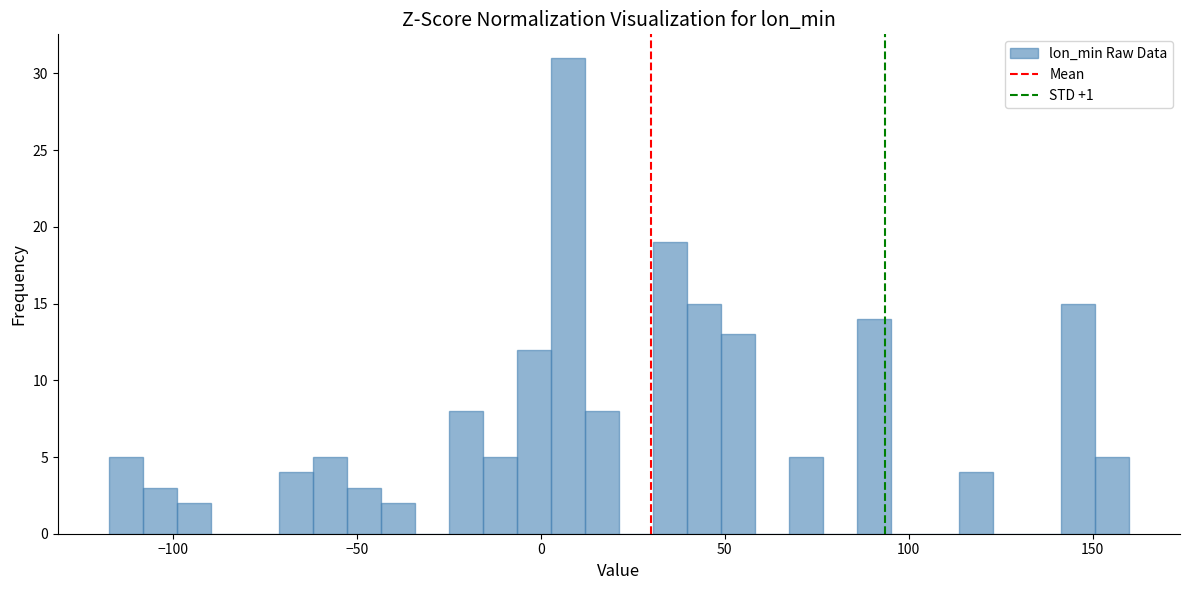

Read against the x-axis, roughly where is the centre of the tallest bar?

5